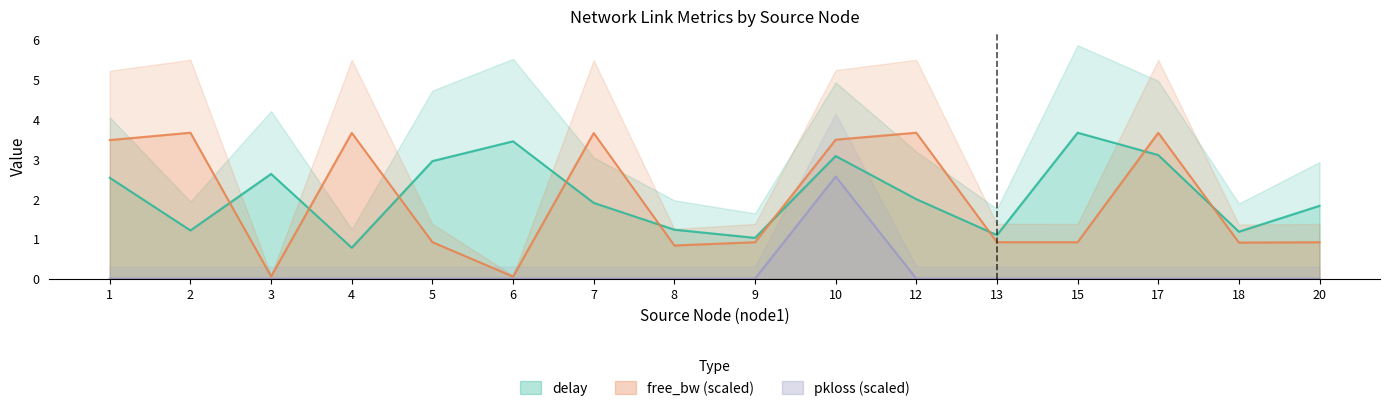

What is the difference between the free_bw_scaled values at 18 and 7?

2.8